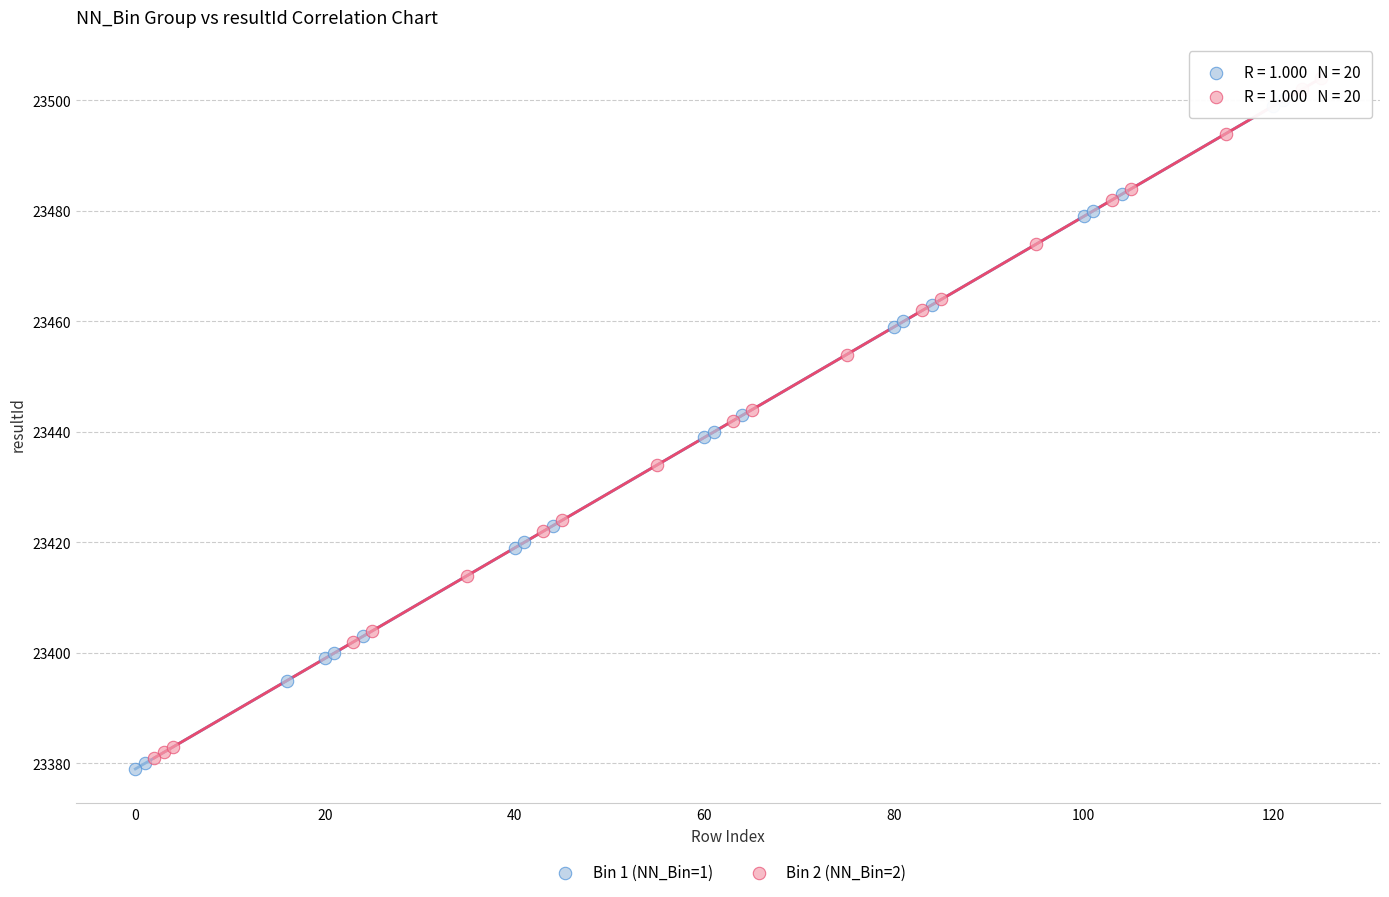

Which series has the largest Y range (max minus min)?

Bin 2 (NN_Bin=2)